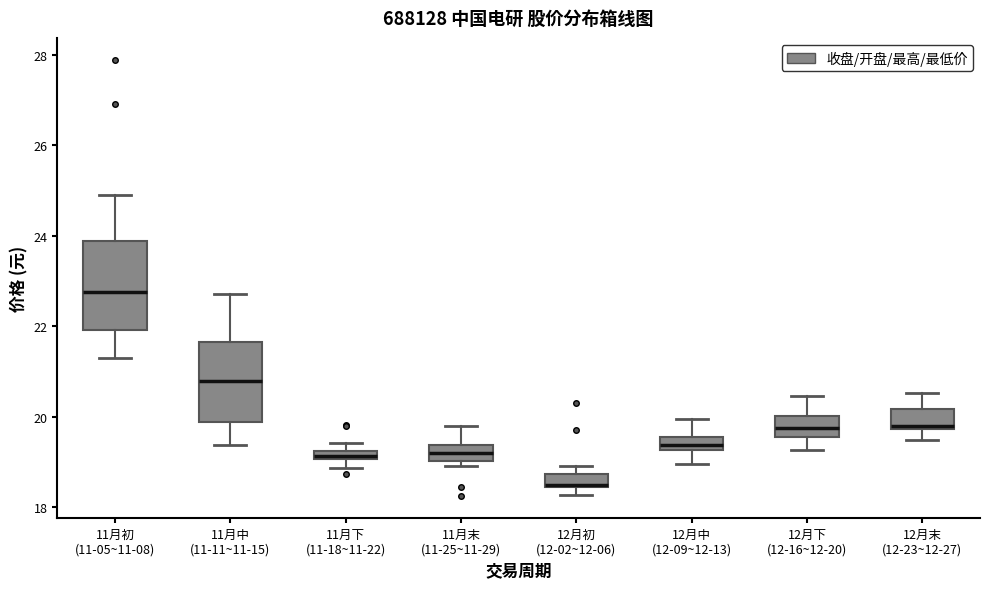

Which box's median line is the lowest?

12月初 (12-02~12-06)